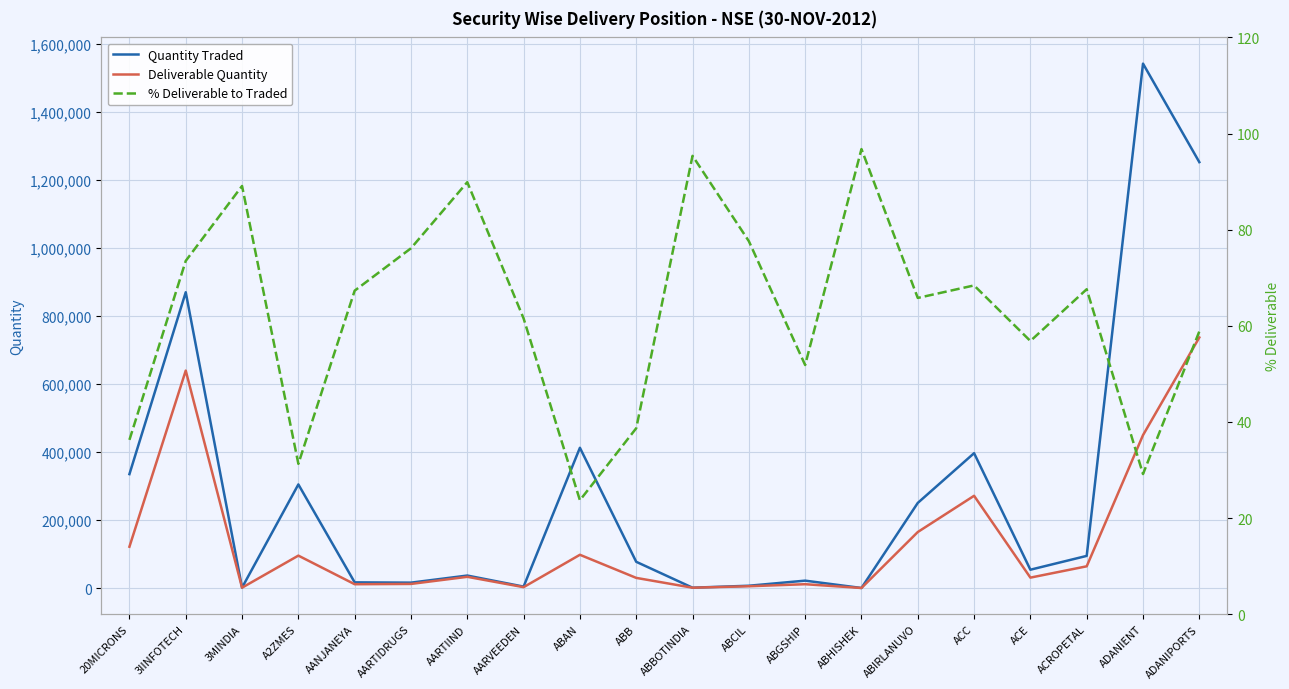

True or false: % Deliverable to Traded and Quantity Traded intersect in this chart.

False